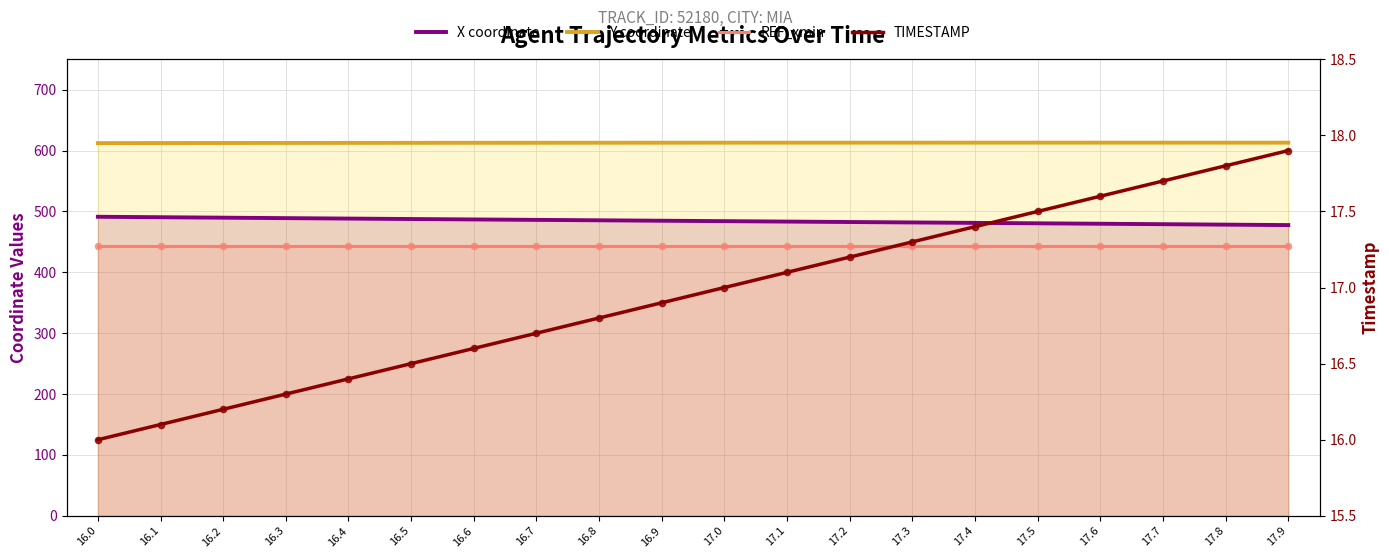

Is the value of Y coordinate at 16.7 greater than the value of REF_xmin at 16.7?

Yes